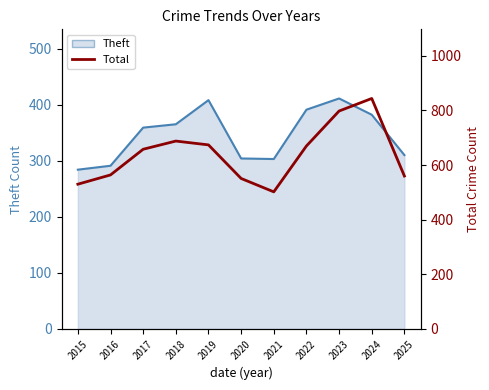

What value does the data have at 2024, to the nearest 5?

845